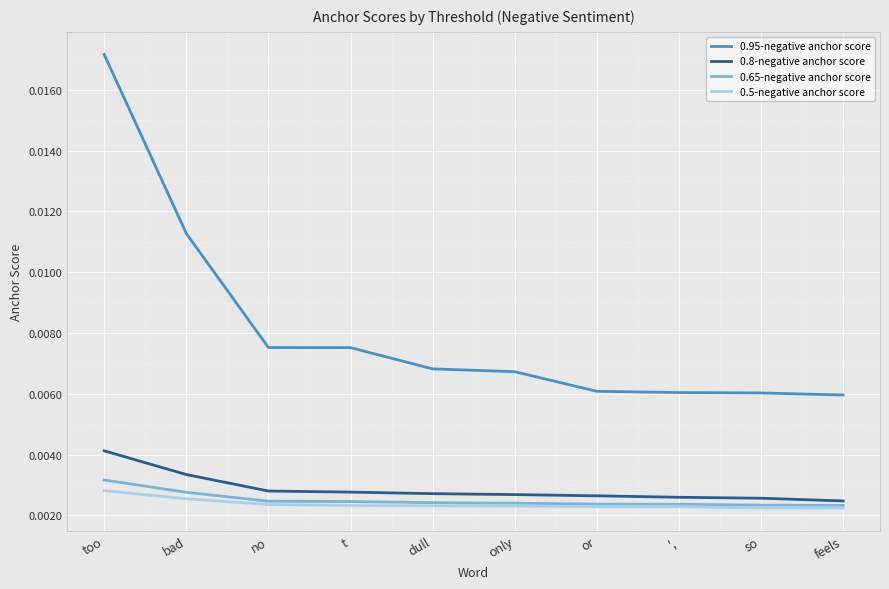

Which series has the widest spread of values?

0.95-negative anchor score